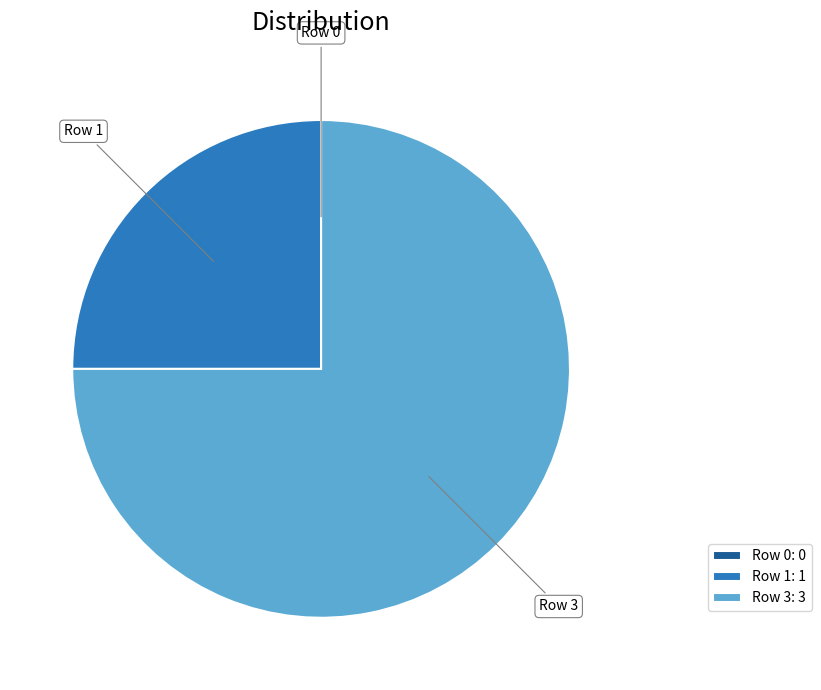

Is it true that Row 1: 1 is 11% of the pie?

False